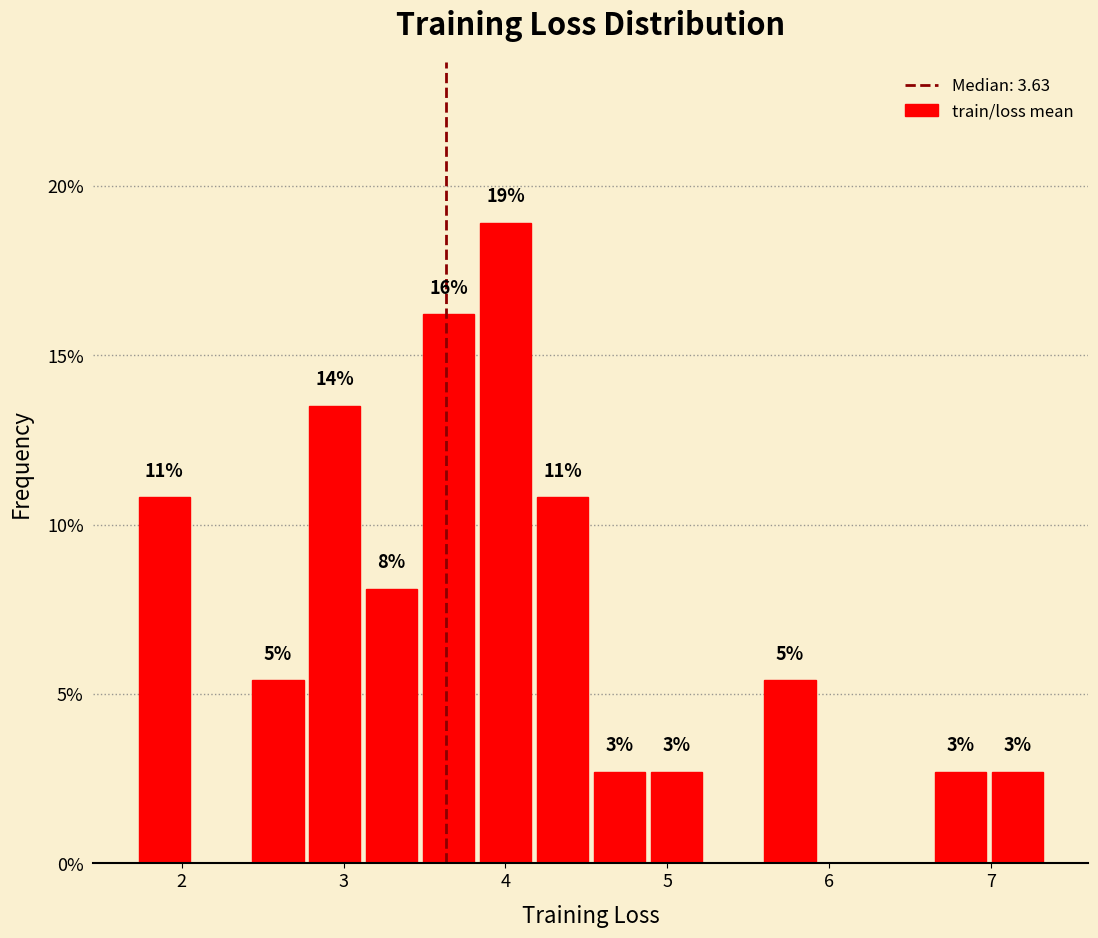

Read against the x-axis, roughly where is the centre of the tallest bar?

4.0